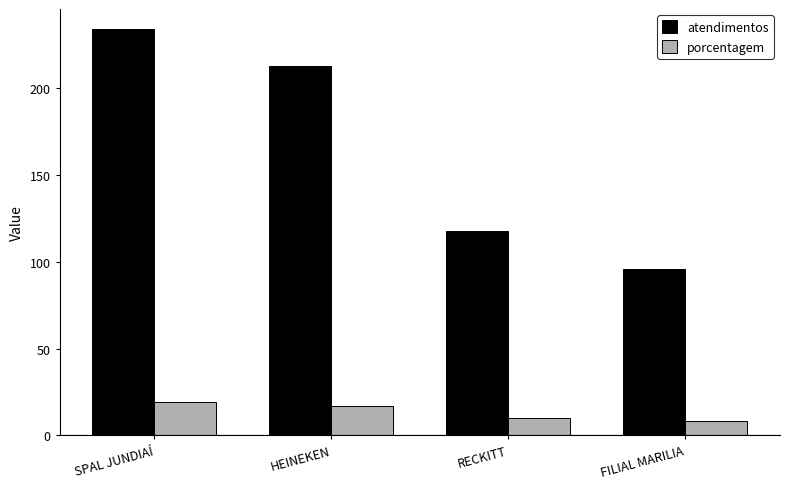

Is the value of atendimentos at FILIAL MARILIA greater than the value of porcentagem at HEINEKEN?

Yes